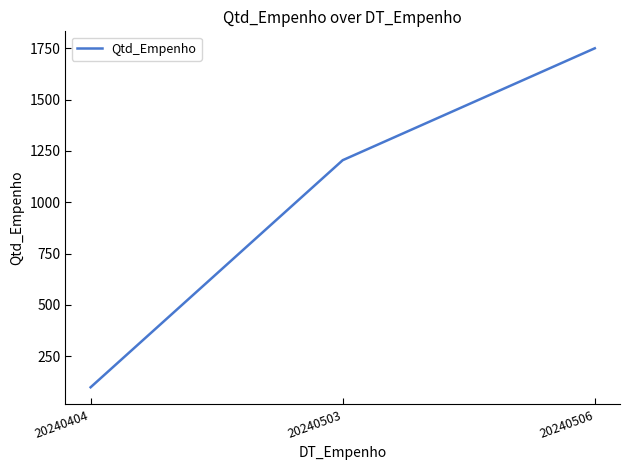

Approximately how many times larger is the value at 20240404 compared to 20240503?

0.1